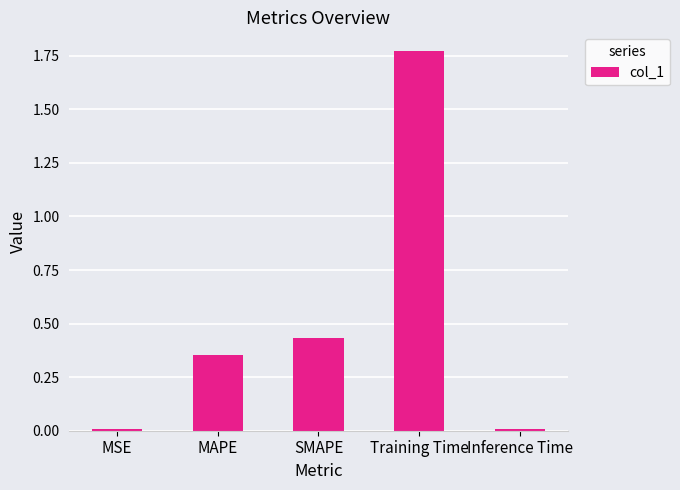

True or false: the data shows 0.0 at MSE.

True